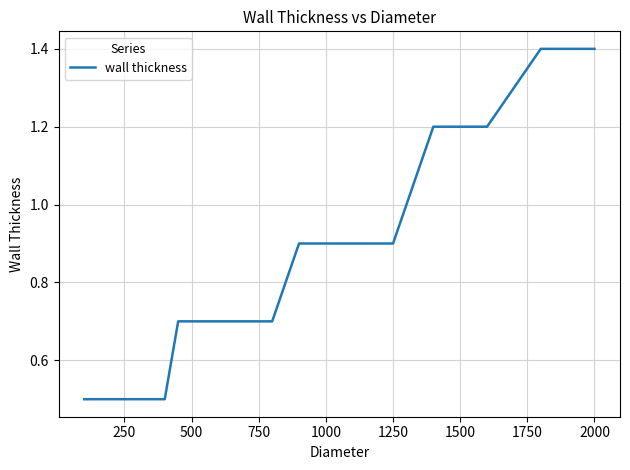

What is the difference between the maximum and minimum values?

0.9